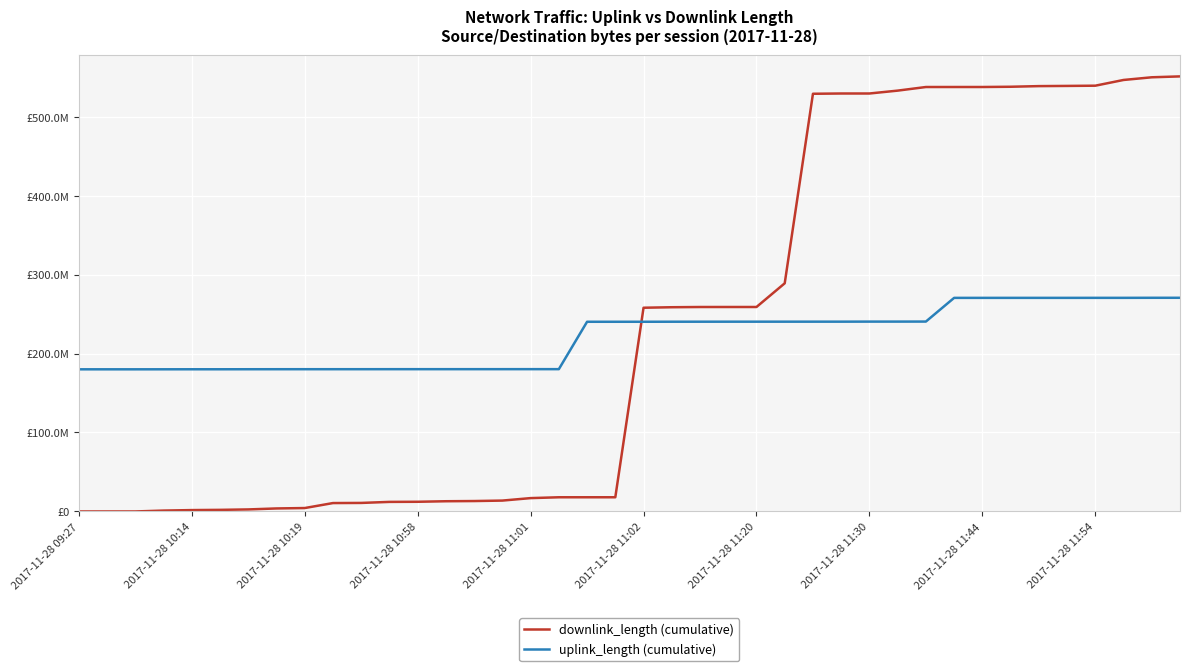

Which series has the widest spread of values?

downlink_length (cumulative)